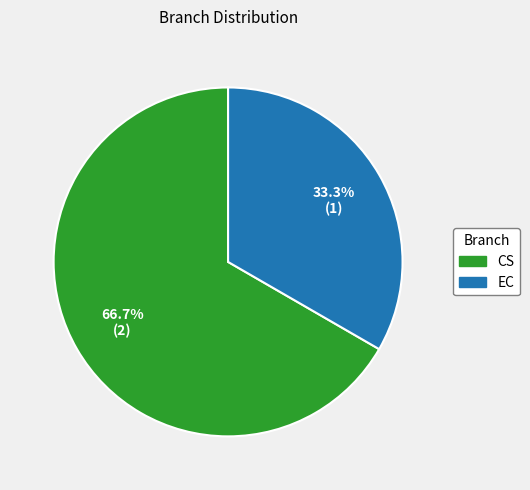

Rank the categories by value from highest to lowest.

CS, EC